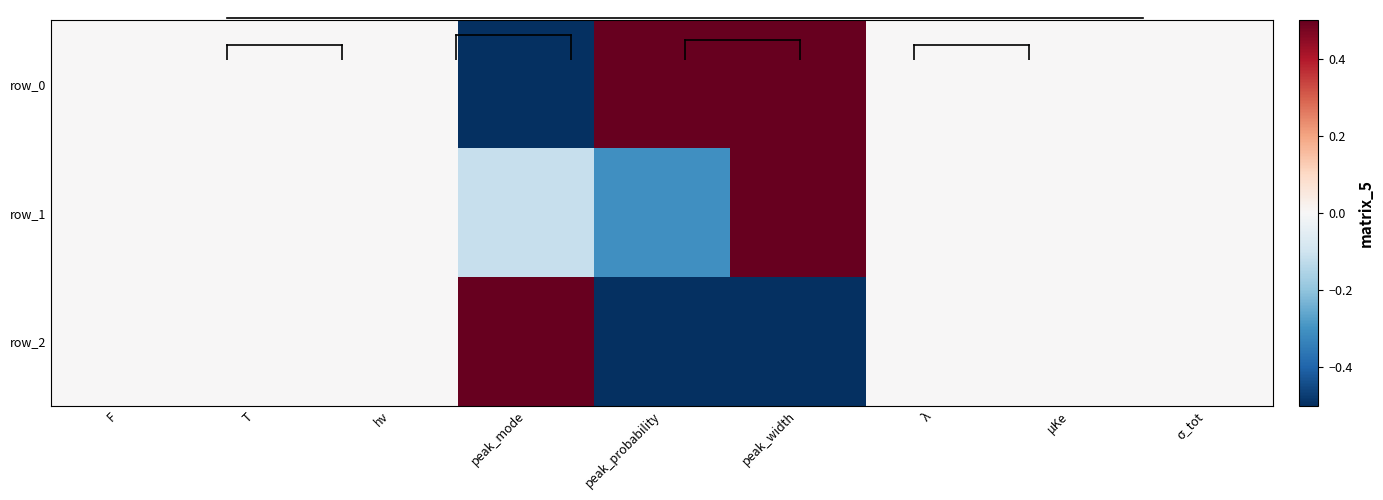

At which label is row_2 closest to 0?

F